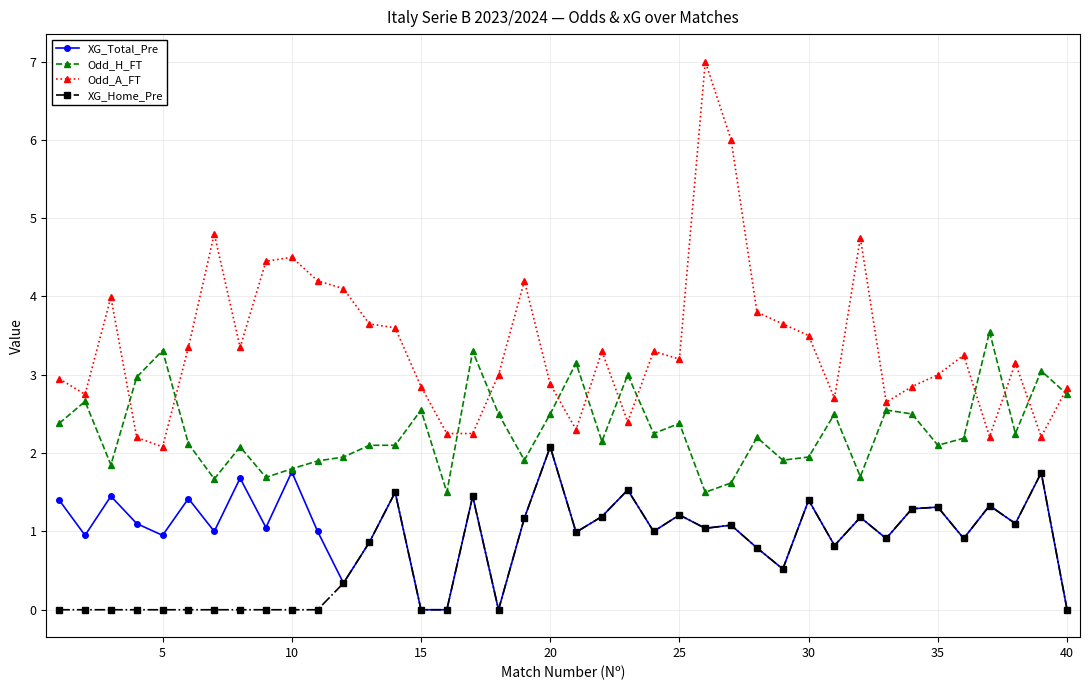

True or false: Odd_A_FT and XG_Total_Pre cross at least once.

False